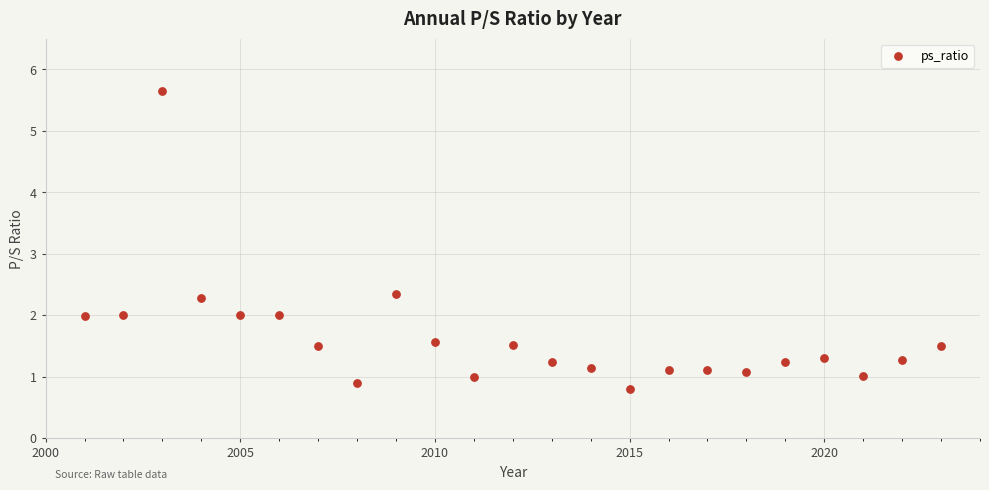

What is the range of X values (max minus min)?

22.0